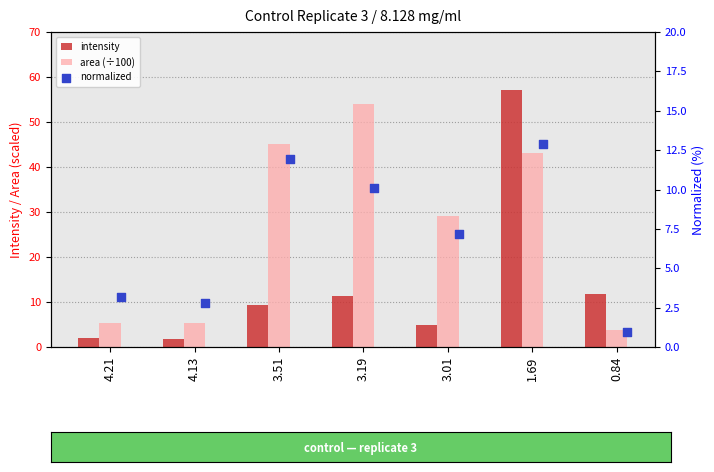

Which series has the largest total across all categories?

area (÷100)